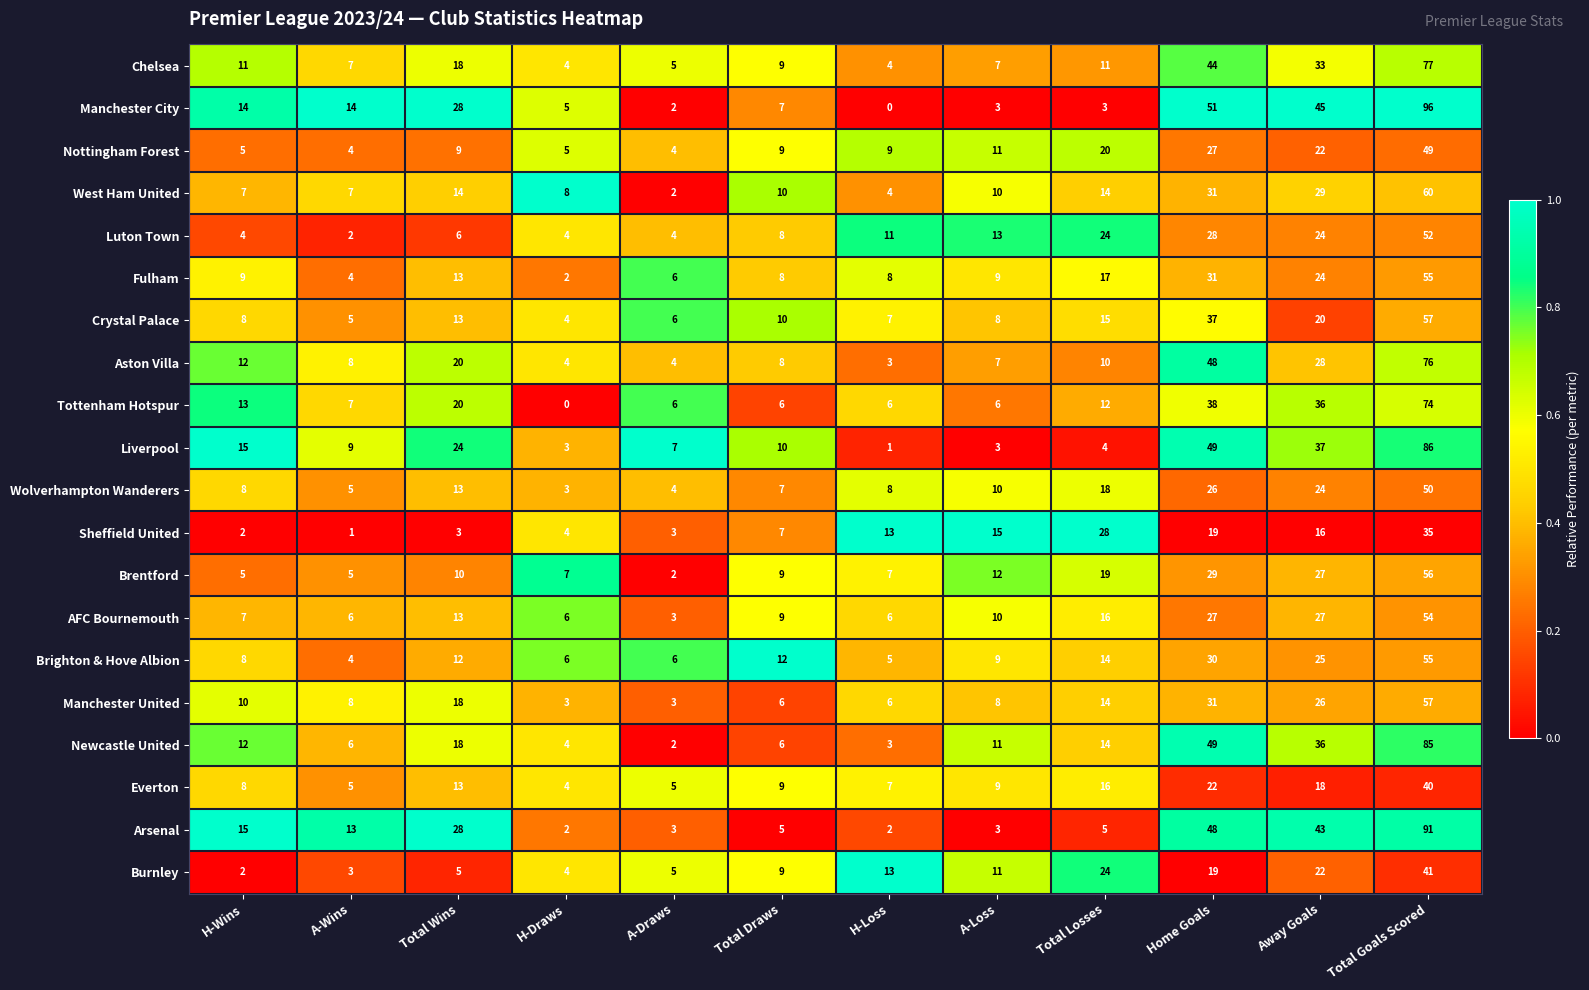

Which series has the widest spread of values?

Manchester City